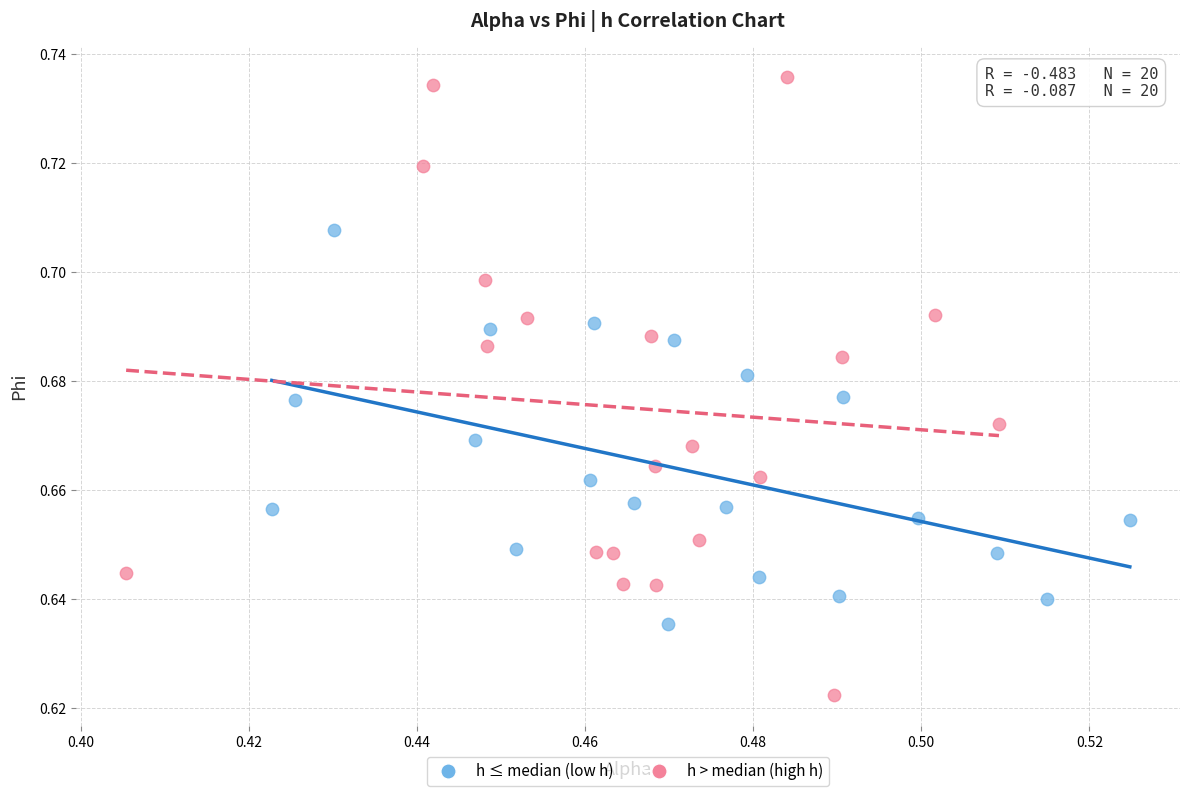

Which series has the largest Y range (max minus min)?

h > median (high h)